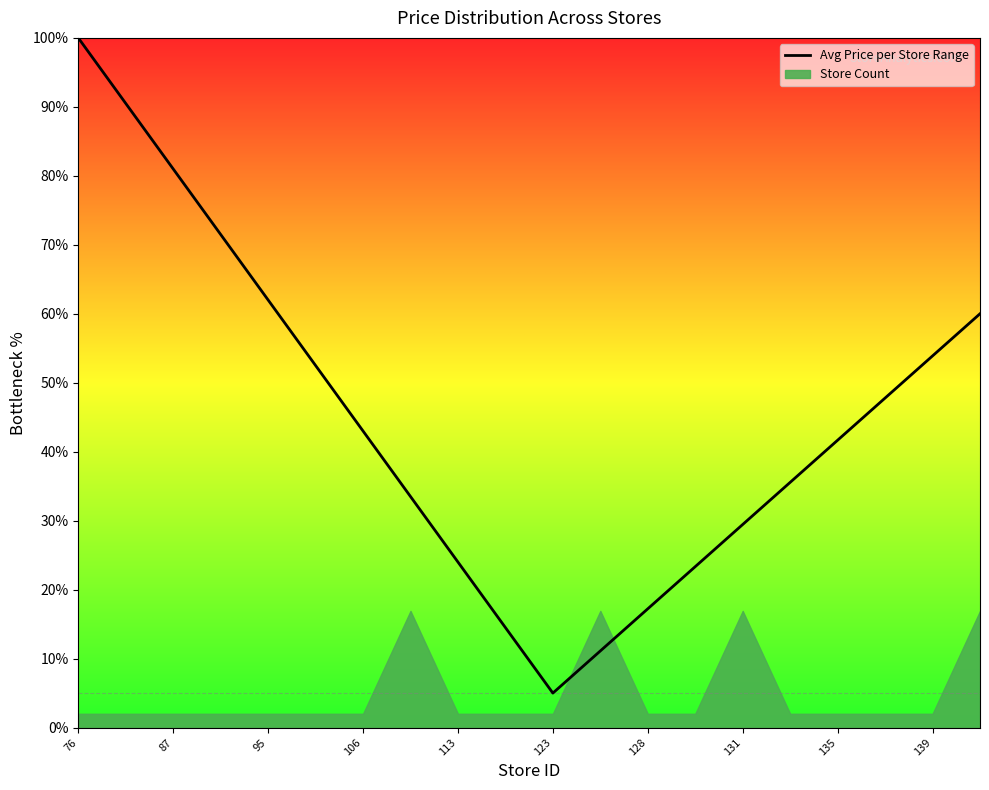

What is the highest value of the Avg Price per Store Range series?

100.0